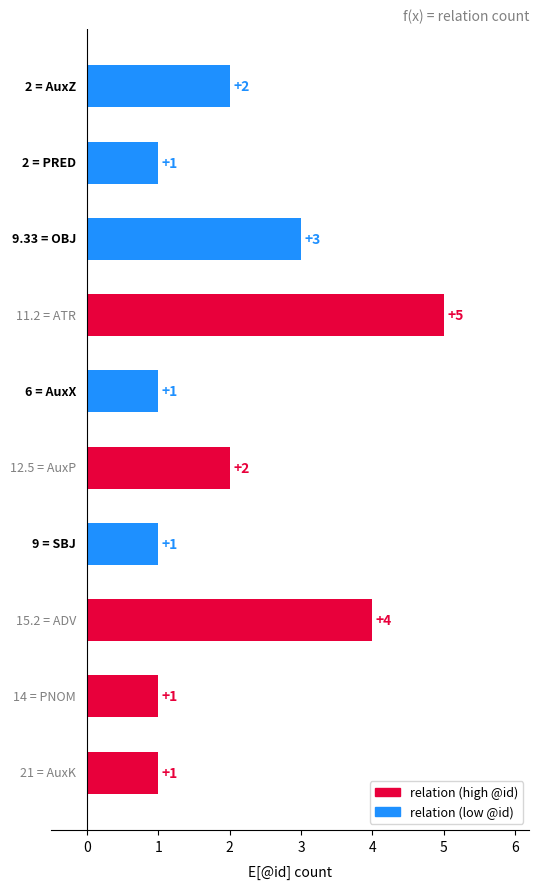

What is the sum of all values?

21